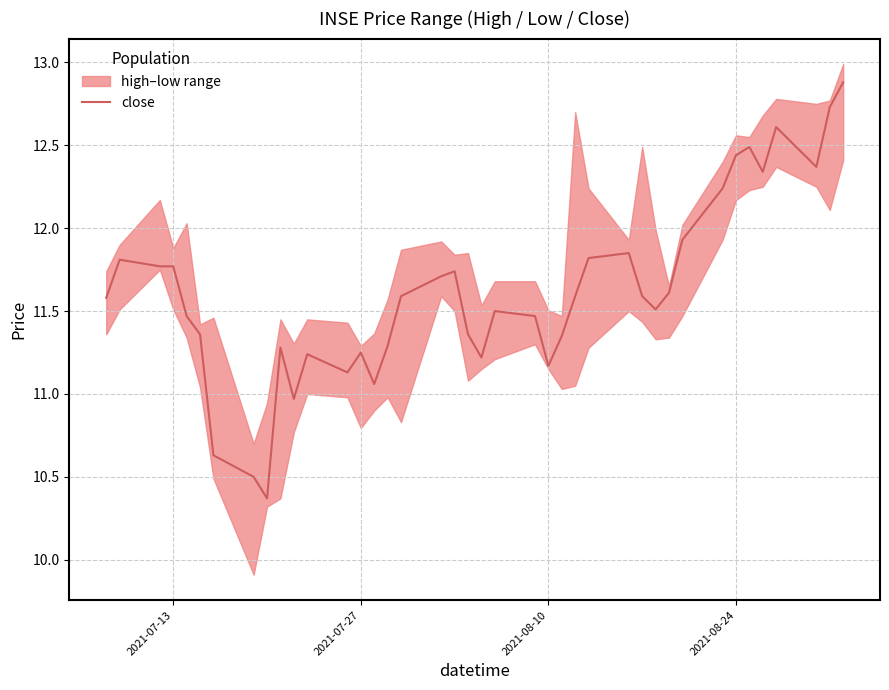

How many lines are shown in the chart?

1